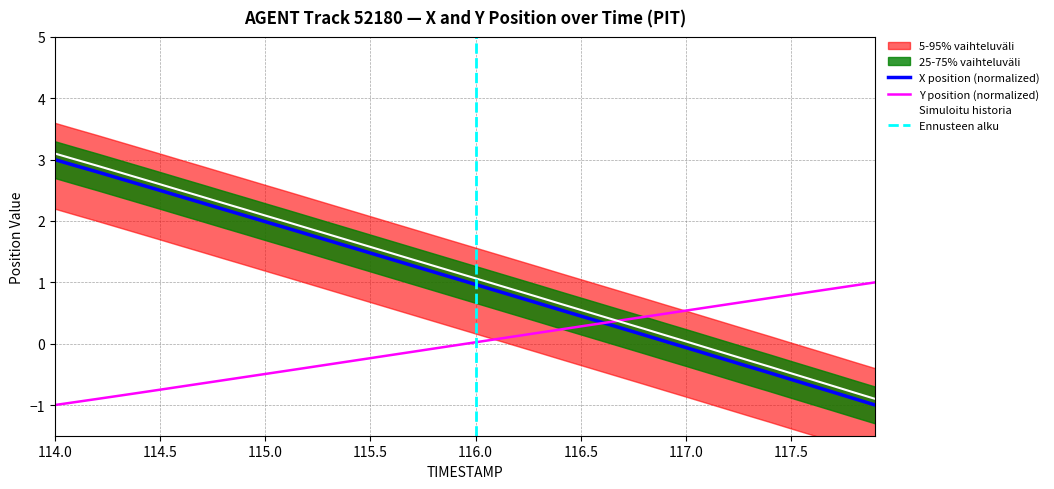

True or false: X position (normalized) and Simuloitu historia cross at least once.

False